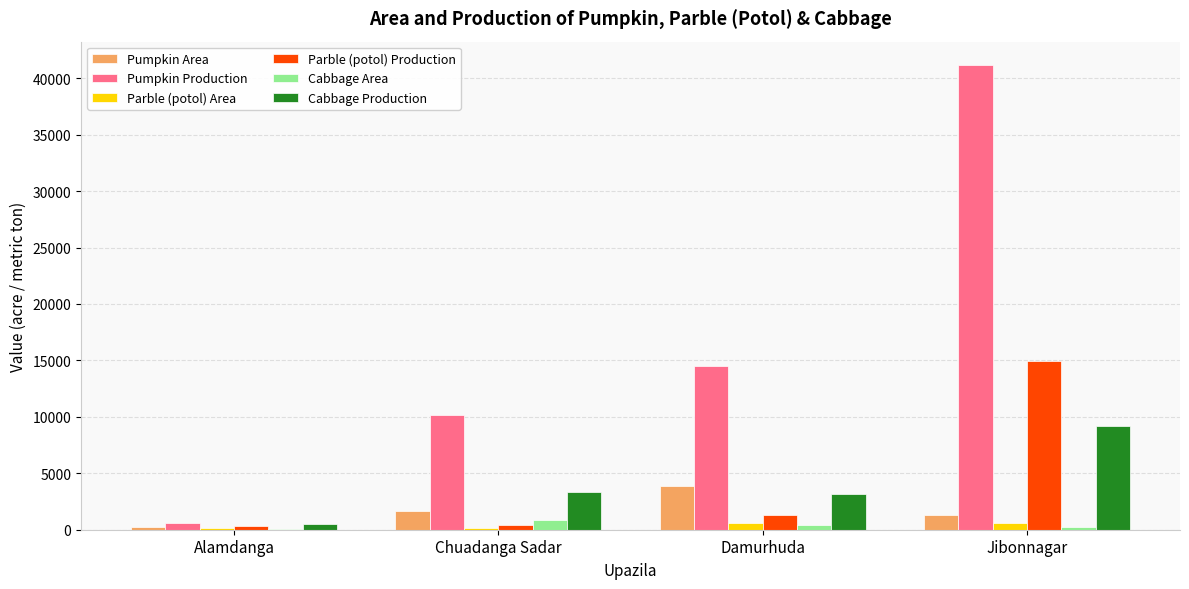

Which label corresponds to the largest value in the chart?

Jibonnagar